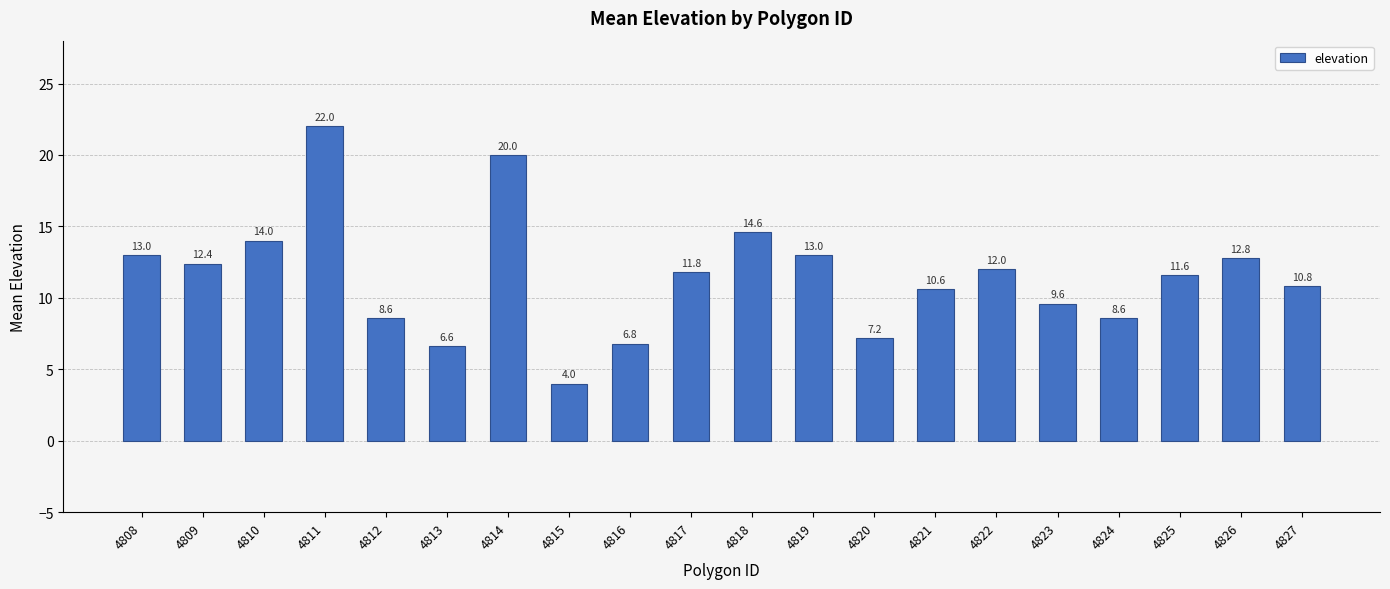

What is the sum of the values at 4815 and 4810?

18.0